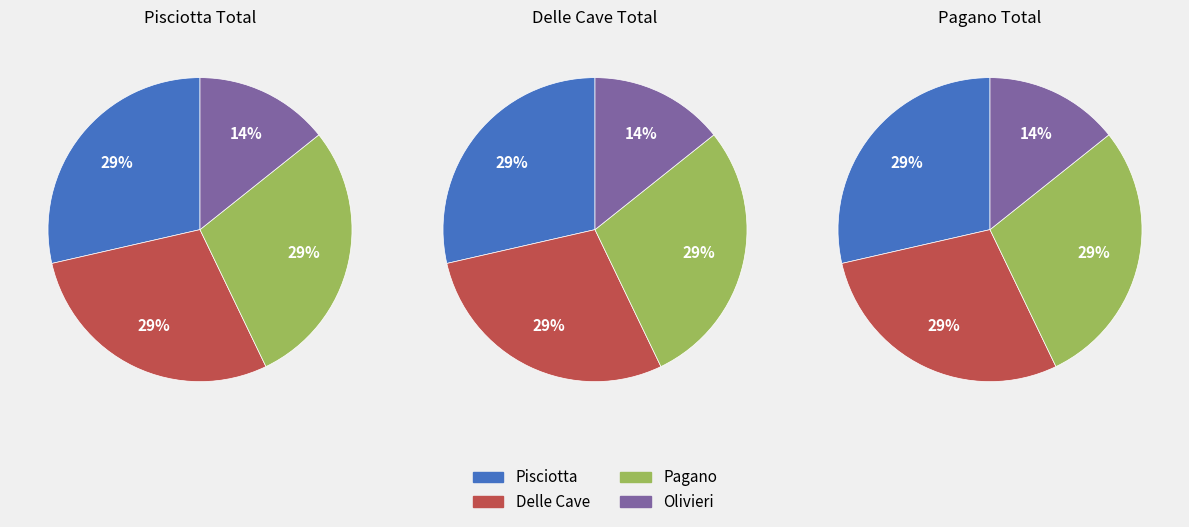

Which series has the widest spread of values?

Pisciotta